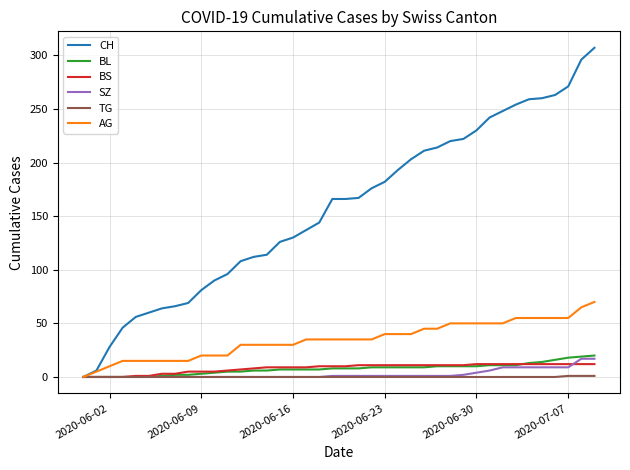

Which series has the largest total across all categories?

CH